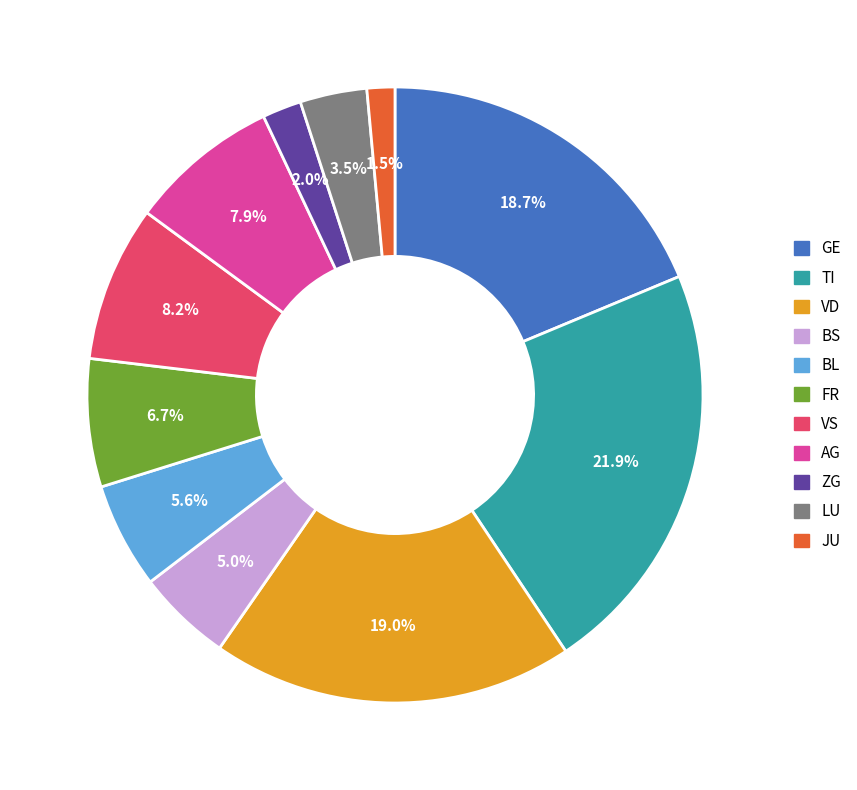

Is there a majority slice in this chart?

No